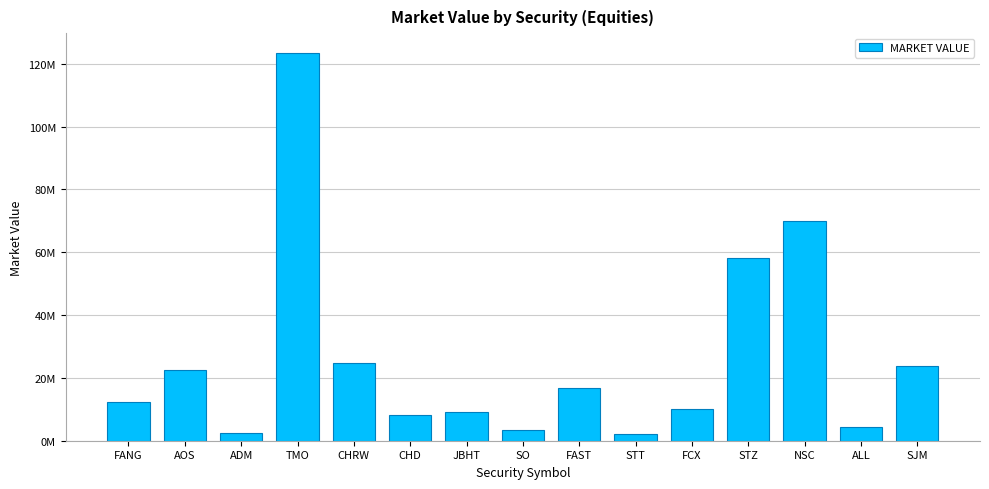

What is the ratio of the value at ALL to the value at NSC?

0.1